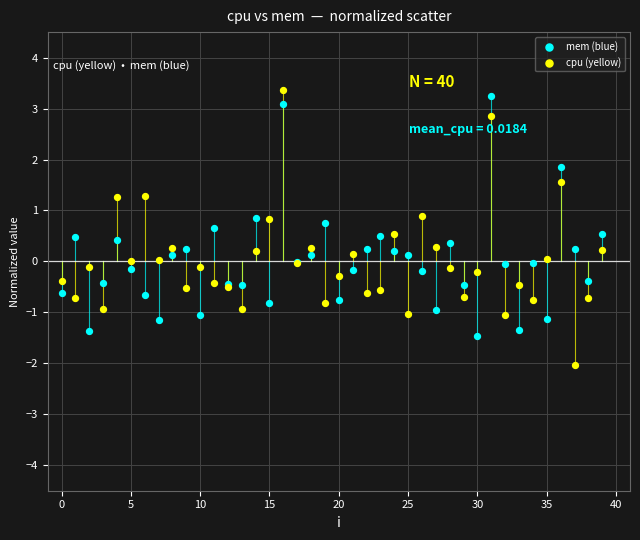

Which series contains the lowest Y value?

cpu (yellow)